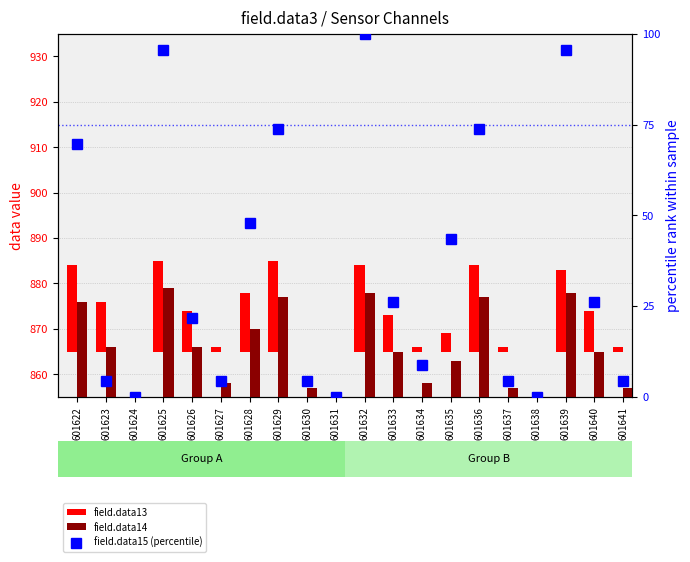

What are all the series names shown in the legend?

field.data13, field.data14, field.data15 (percentile)